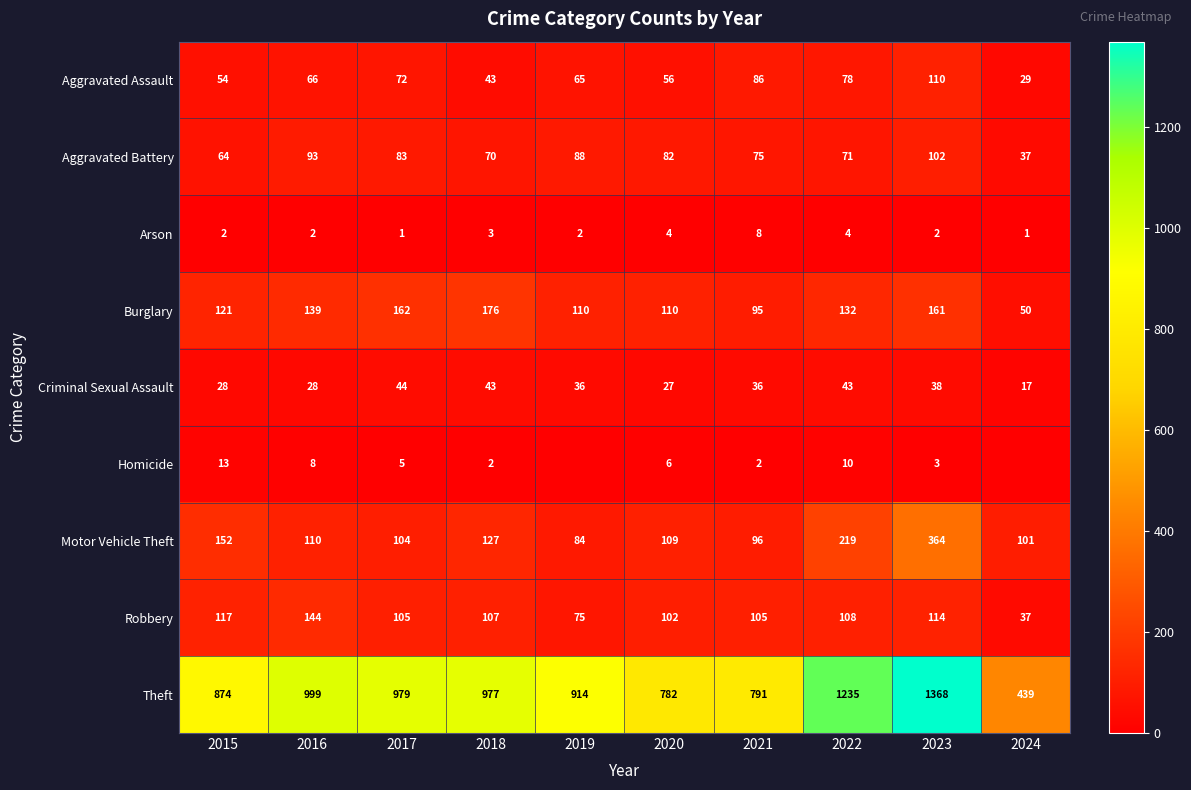

What is the difference between the Burglary values at 2018 and 2021?

81